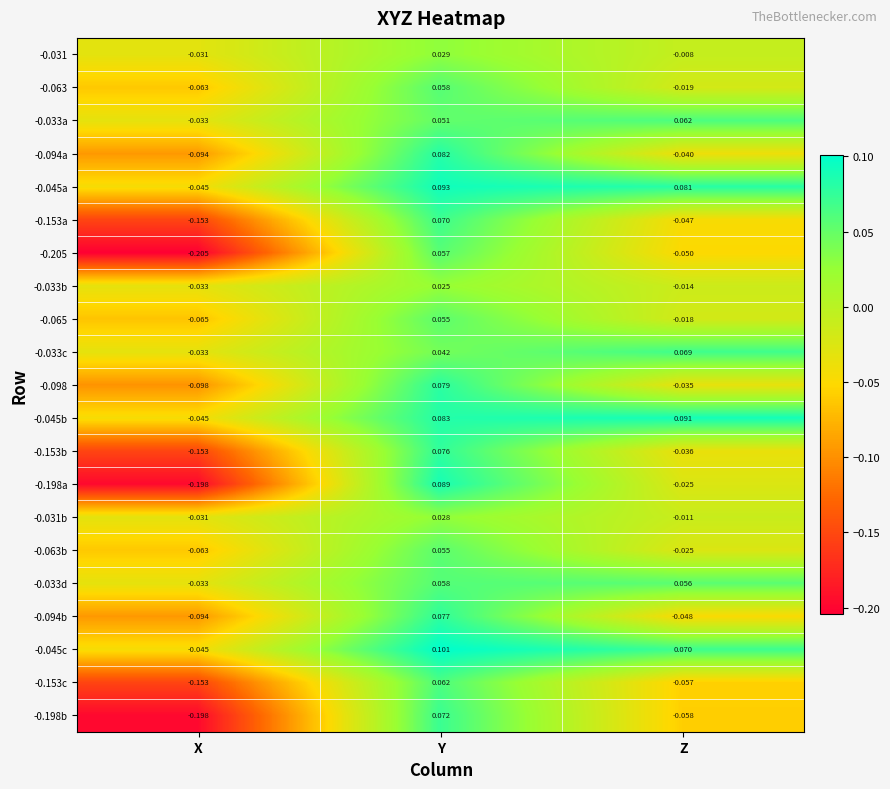

At which label does -0.205 first exceed 0?

Y